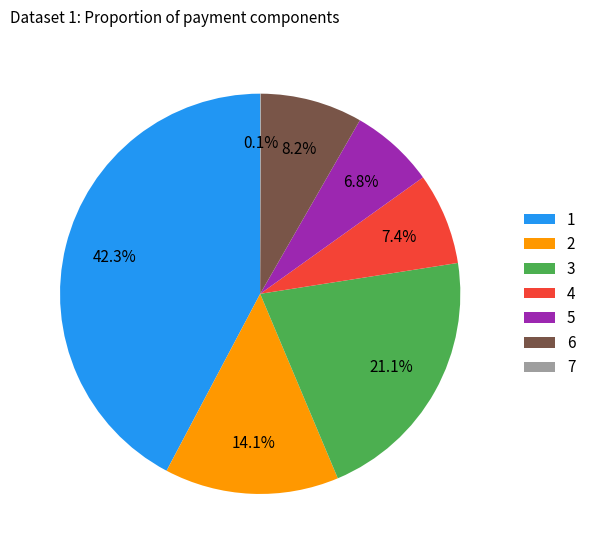

What is the ratio of the value at 2 to the value at 1?

0.3